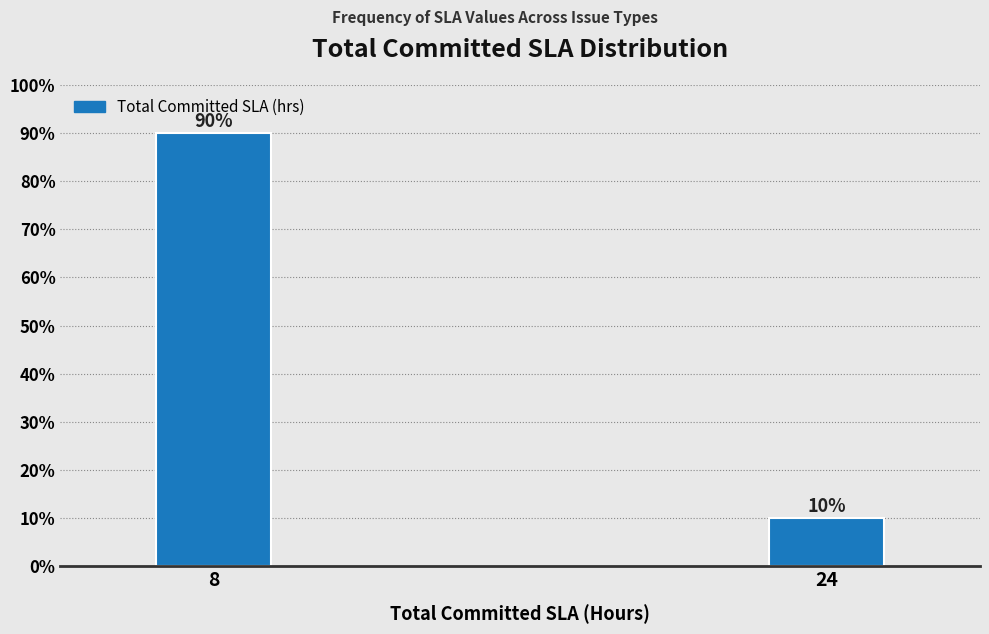

Reading right to left, transcribe all the data shown in this chart.

24=10	8=90